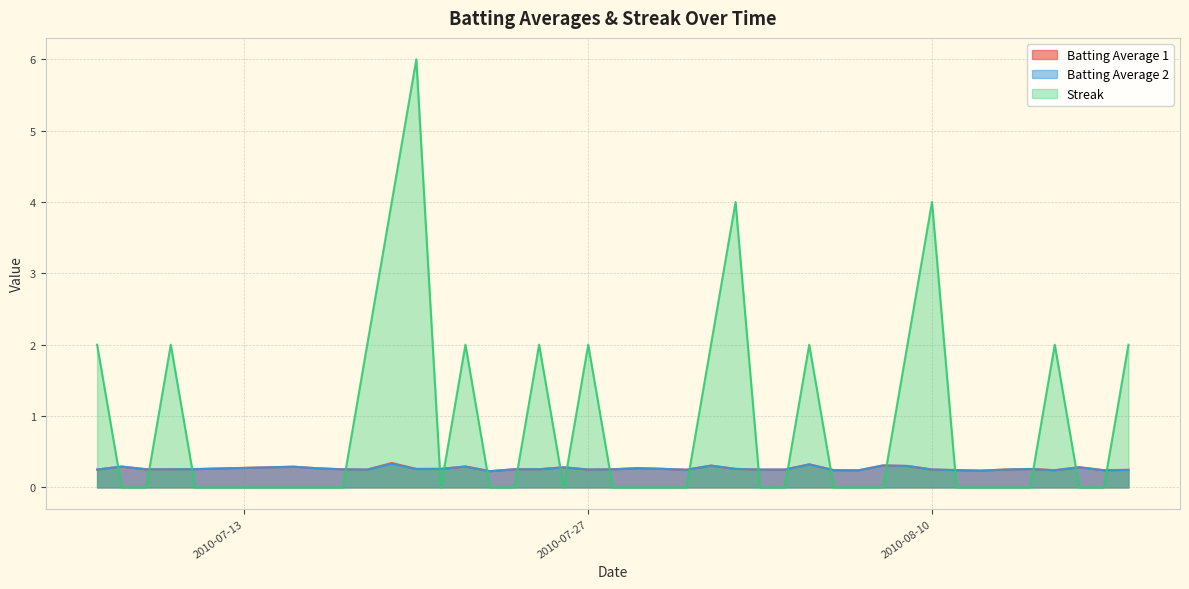

Which series has the largest range (max minus min)?

Streak